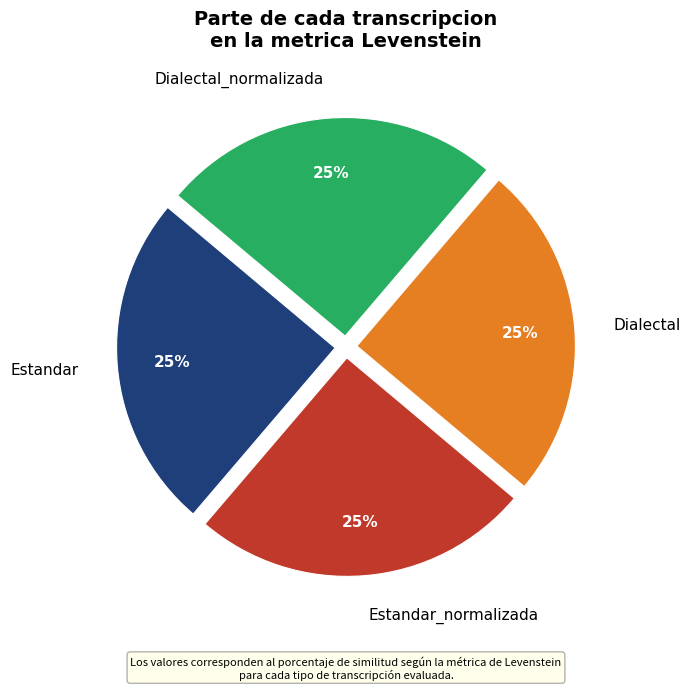

To the nearest percent, what is the combined percentage of Dialectal_normalizada and Estandar_normalizada?

50%